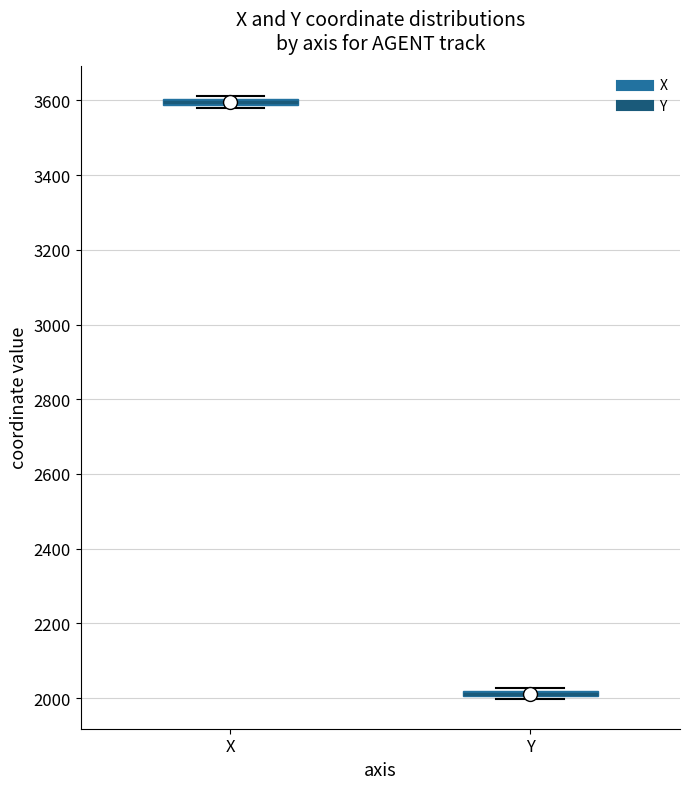

Where is the lower edge of the box for Y on the y-axis? The values are not printed on the chart, so give them approximately, as read against the axis.

2000